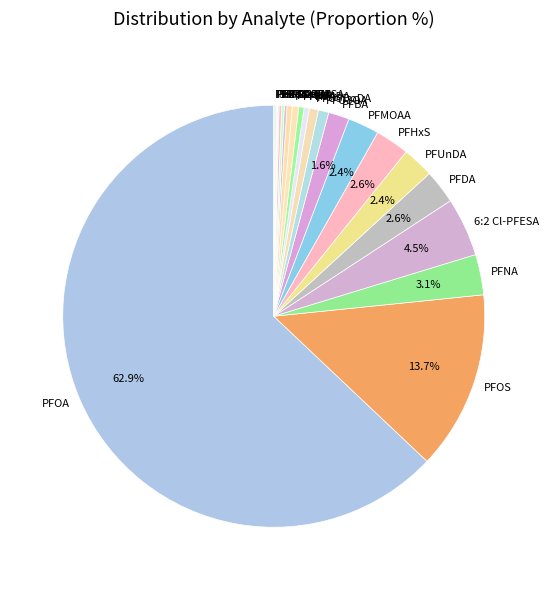

Is the sum of PFHxS and PFO5DoDA greater than half?

No